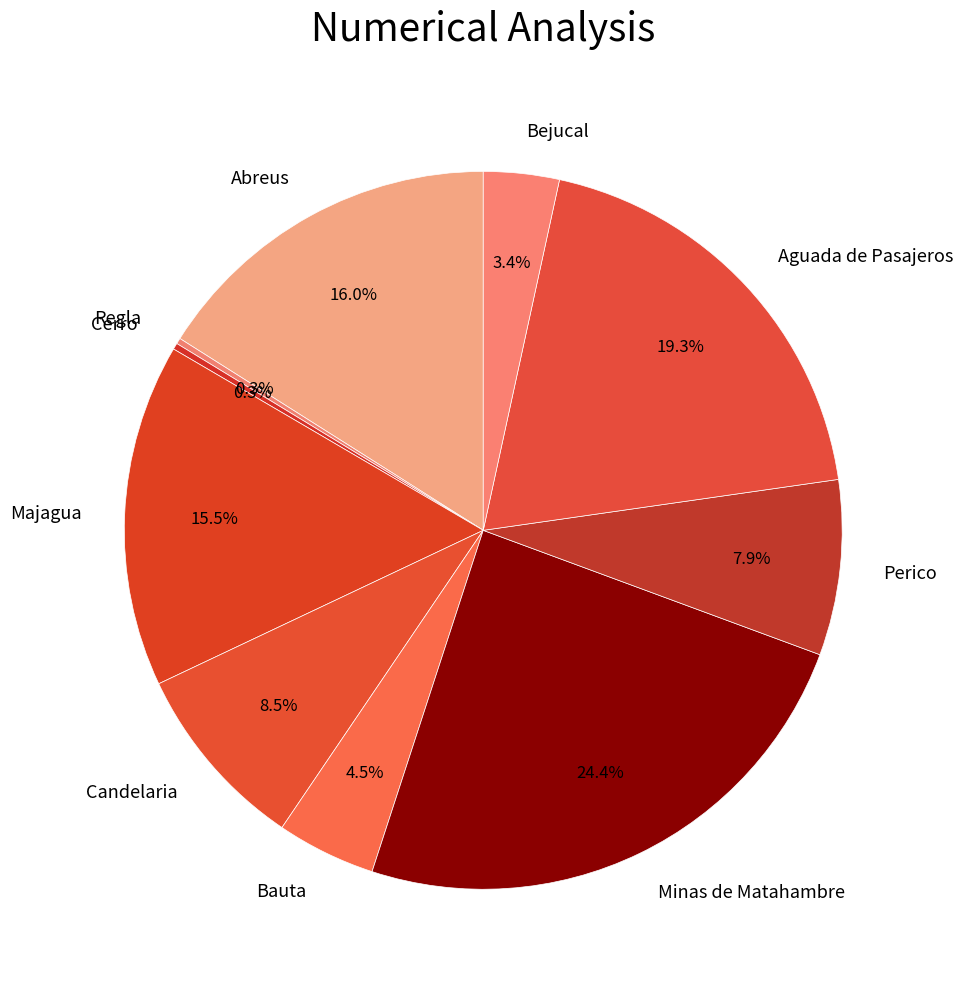

Is it true that Perico is 8% of the pie?

True